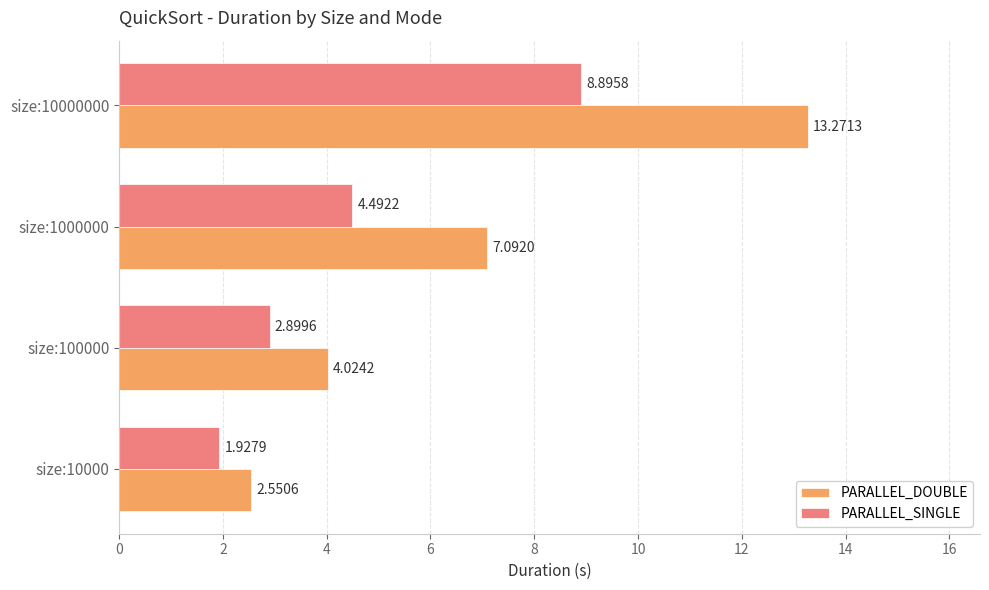

Which series has the largest range (max minus min)?

PARALLEL_DOUBLE